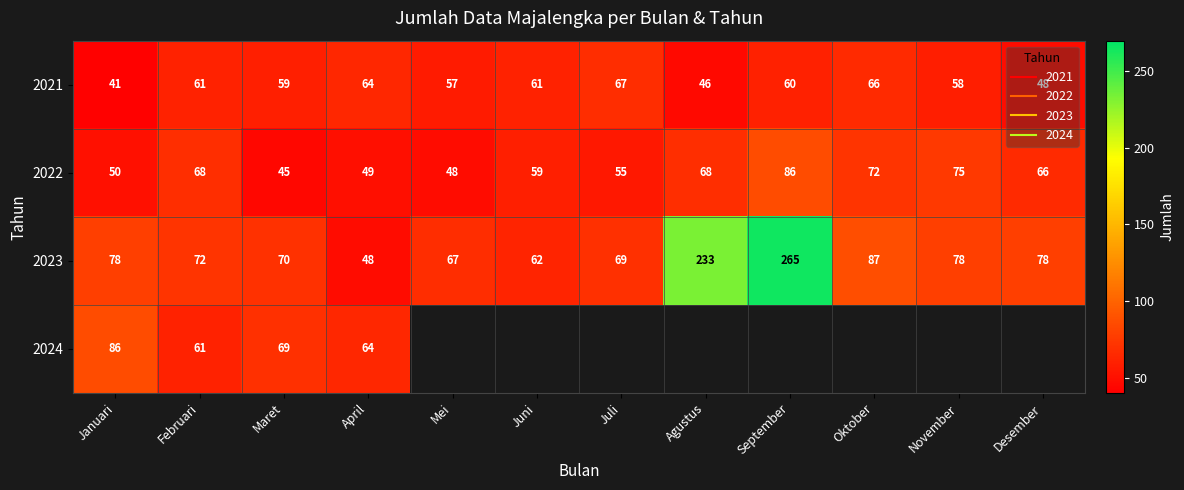

What is the difference between the highest and lowest values at Oktober?

21.0